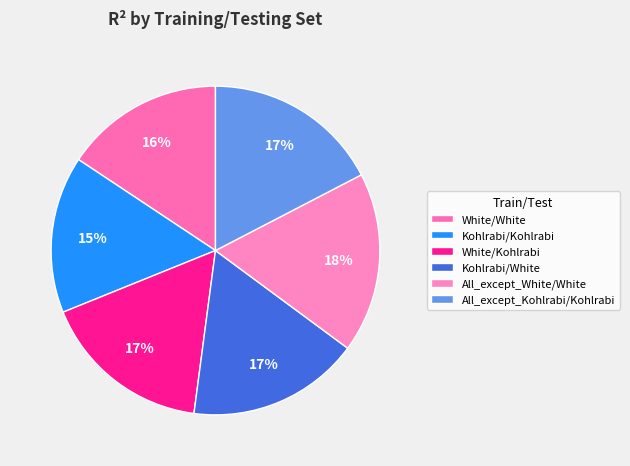

Between White/White and Kohlrabi/White, which is larger?

Kohlrabi/White